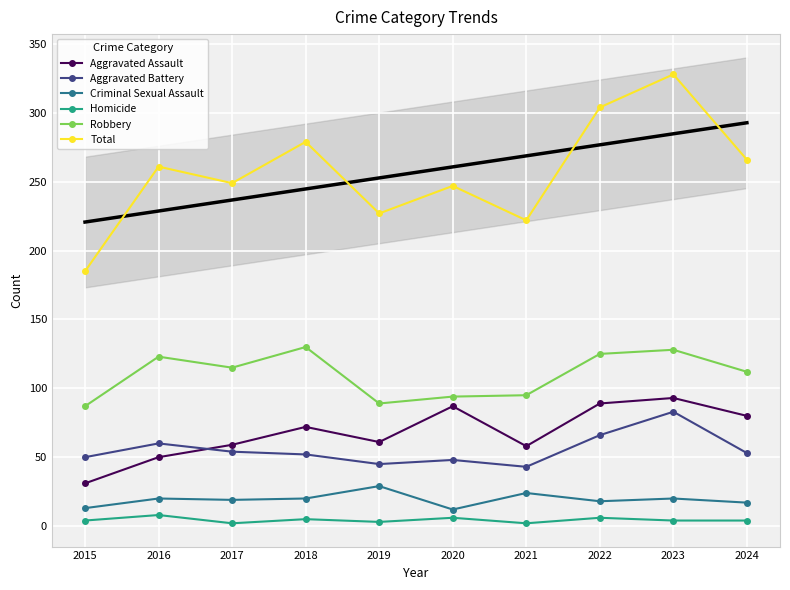

At which category does the chart reach its minimum across all series?

2017